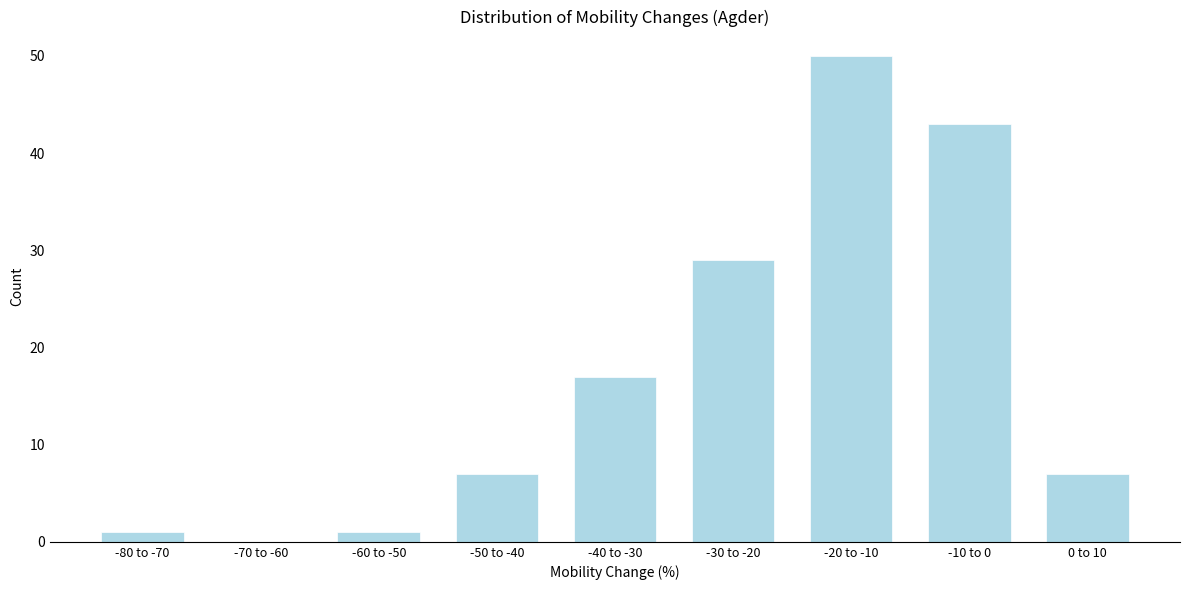

Reading right to left, what are all the values shown in this chart?

0 to 10=7	-10 to 0=43	-20 to -10=50	-30 to -20=29	-40 to -30=17	-50 to -40=7	-60 to -50=1	-70 to -60=0	-80 to -70=1